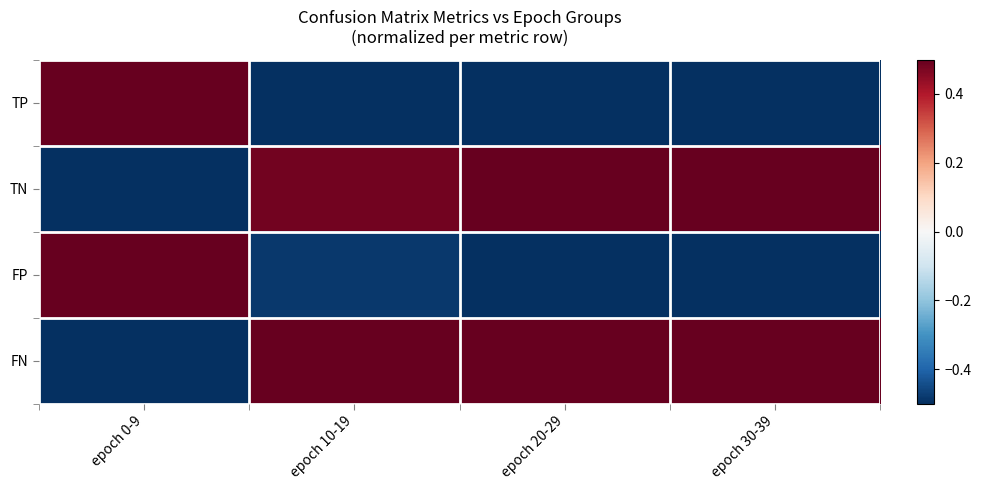

Which series has the largest total across all categories?

FN